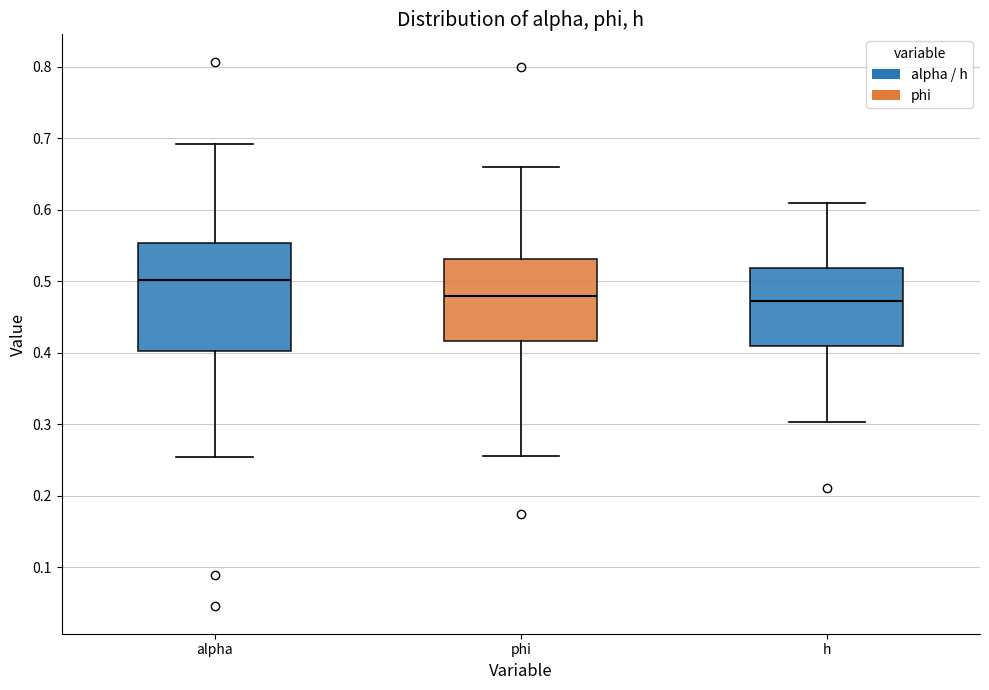

Where is the upper edge of the box for alpha on the y-axis? The values are not printed on the chart, so give them approximately, as read against the axis.

0.55